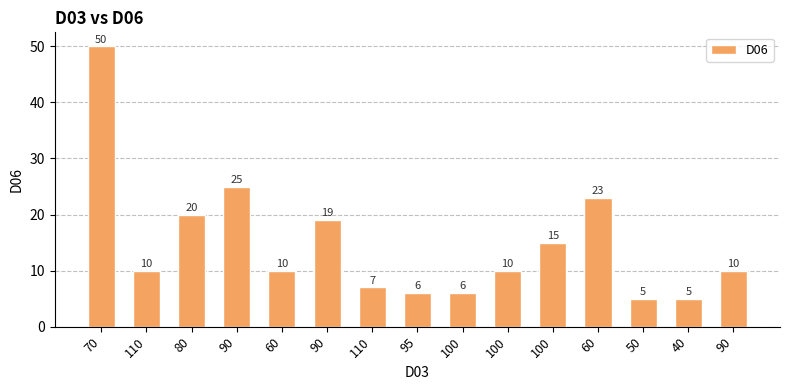

What is the change in value from 70 to 90?

-40